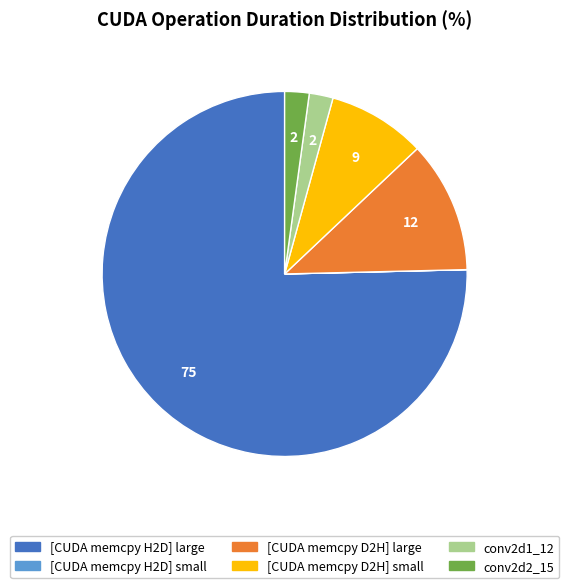

Is there any slice that represents more than half of the pie?

Yes